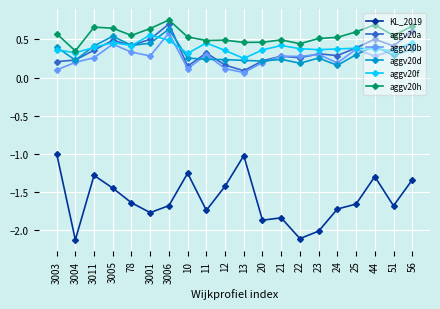

At which category is the sum across all series the highest?

3006